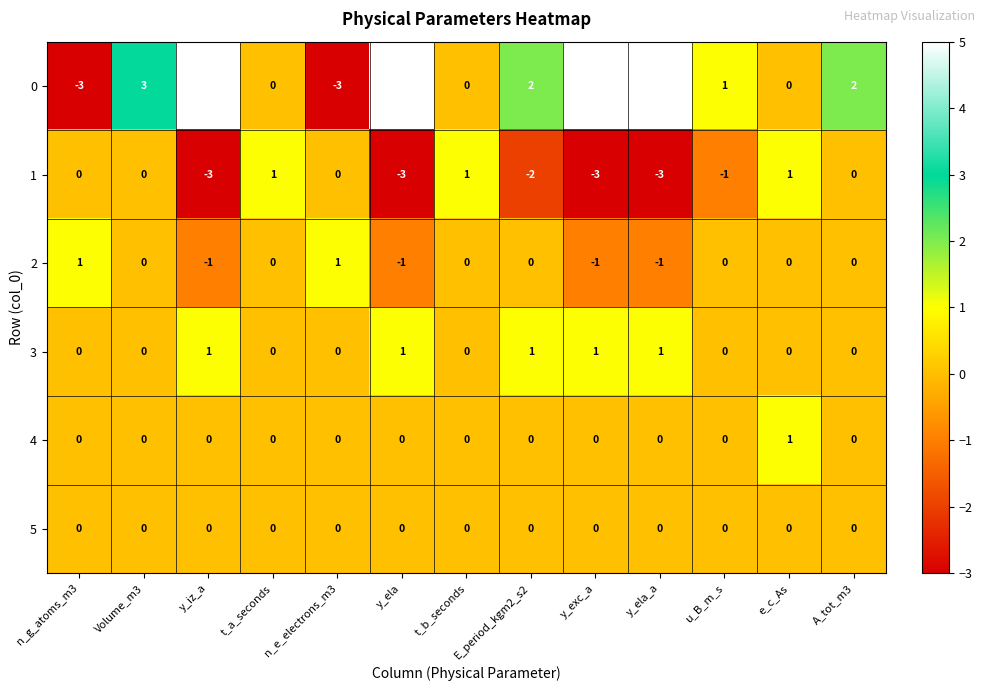

What is the difference between the maximum and minimum values in the 0 series?

8